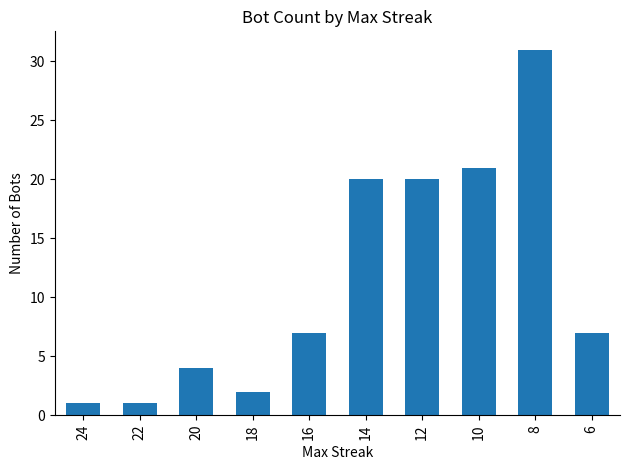

What is the greatest value displayed?

31